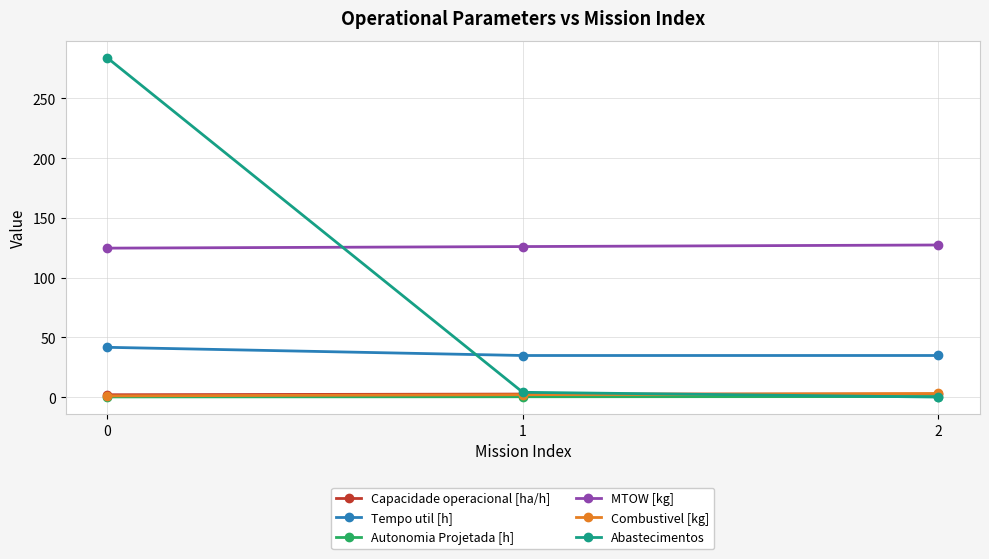

At how many categories does at least one series exceed 110?

3